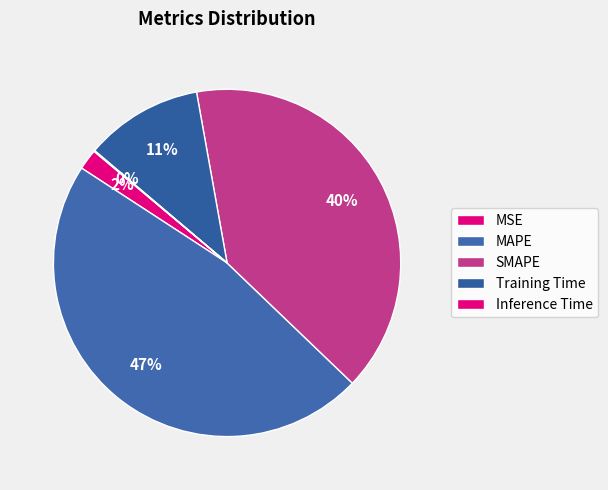

Is Training Time the majority of the pie?

No